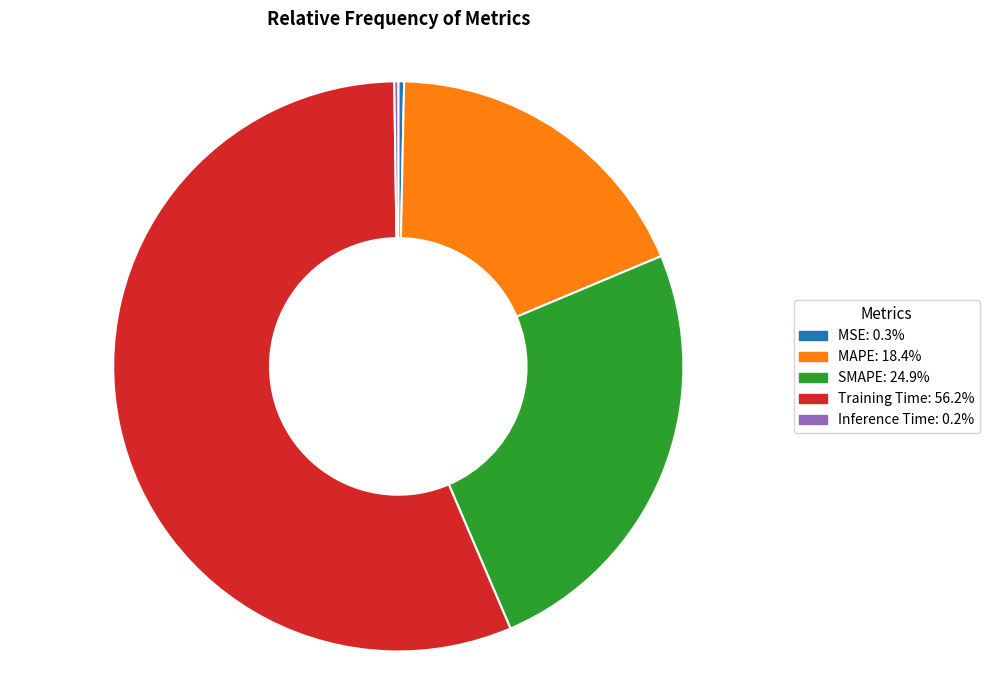

Combined, do Training Time: 56.2% and MSE: 0.3% account for over 50%?

Yes